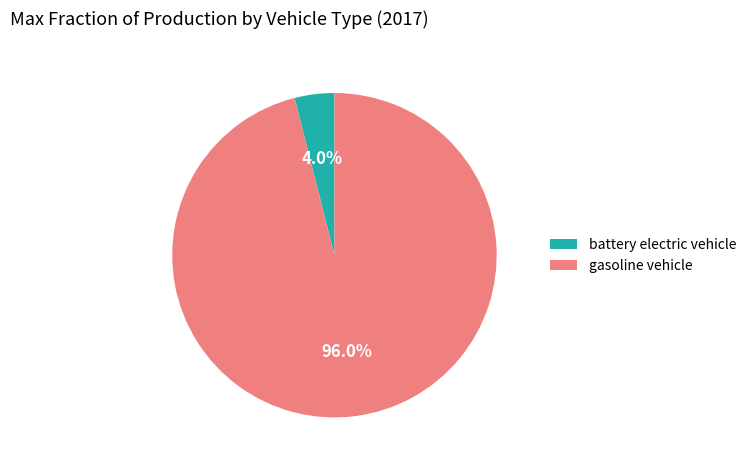

Which has a higher value, gasoline vehicle or battery electric vehicle?

gasoline vehicle